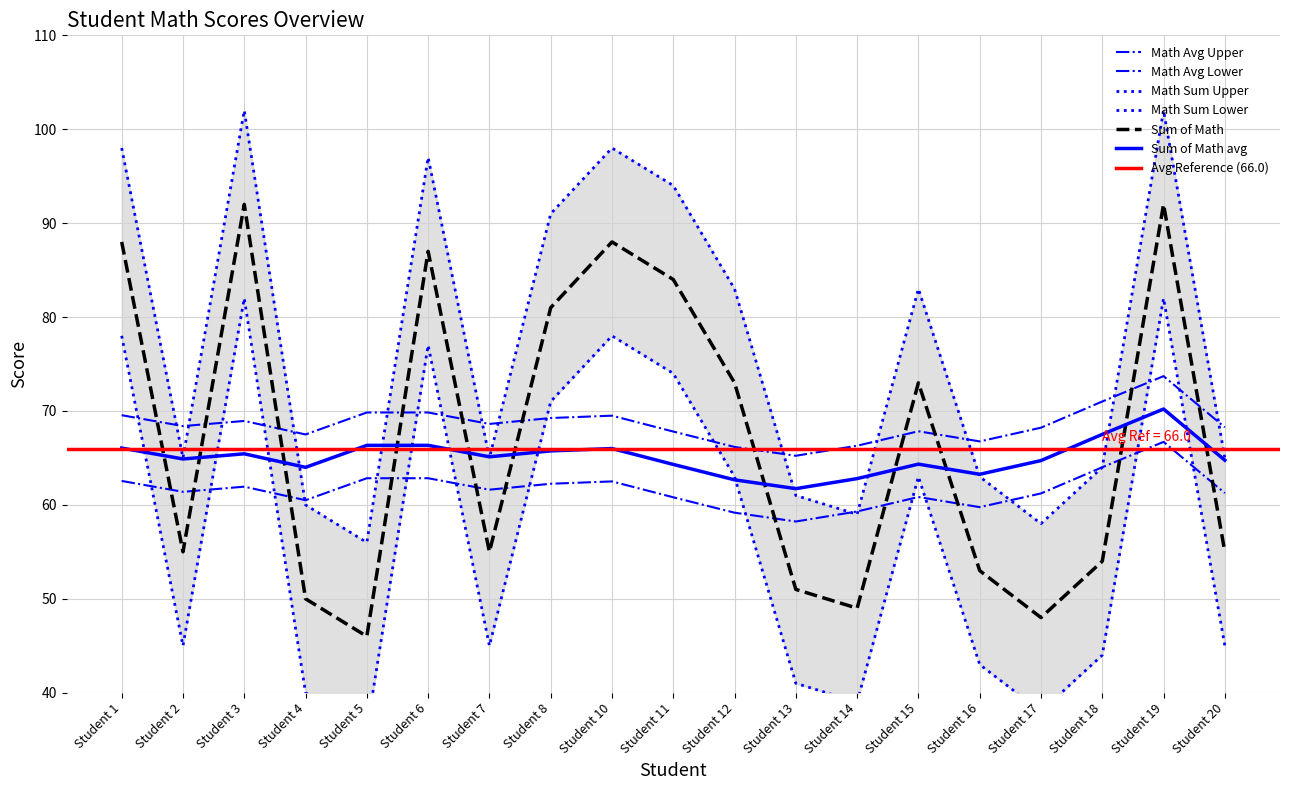

How many interior local valleys does the Sum of Math series have?

5